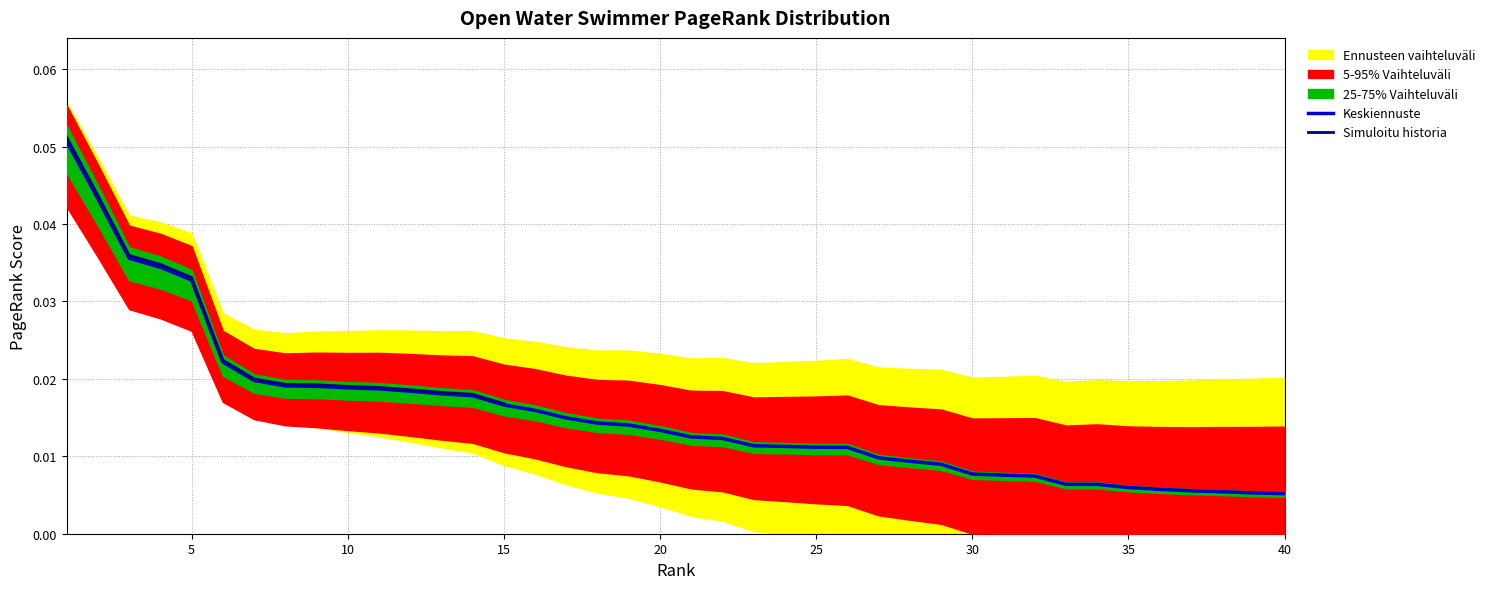

Reading left to right, what are all the values shown in this chart?

0.1	0.0	0.0	0.0	0.0	0.0	0.0	0.0	0.0	0.0	0.0	0.0	0.0	0.0	0.0	0.0	0.0	0.0	0.0	0.0	0.0	0.0	0.0	0.0	0.0	0.0	0.0	0.0	0.0	0.0	0.0	0.0	0.0	0.0	0.0	0.0	0.0	0.0	0.0	0.0